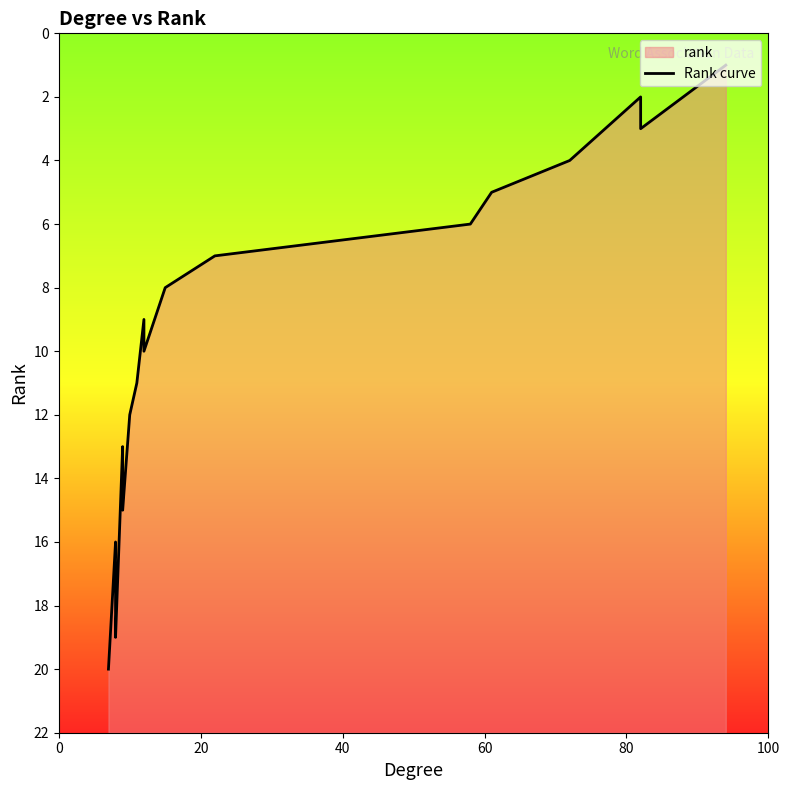

What is the difference between the second highest and minimum values?

18